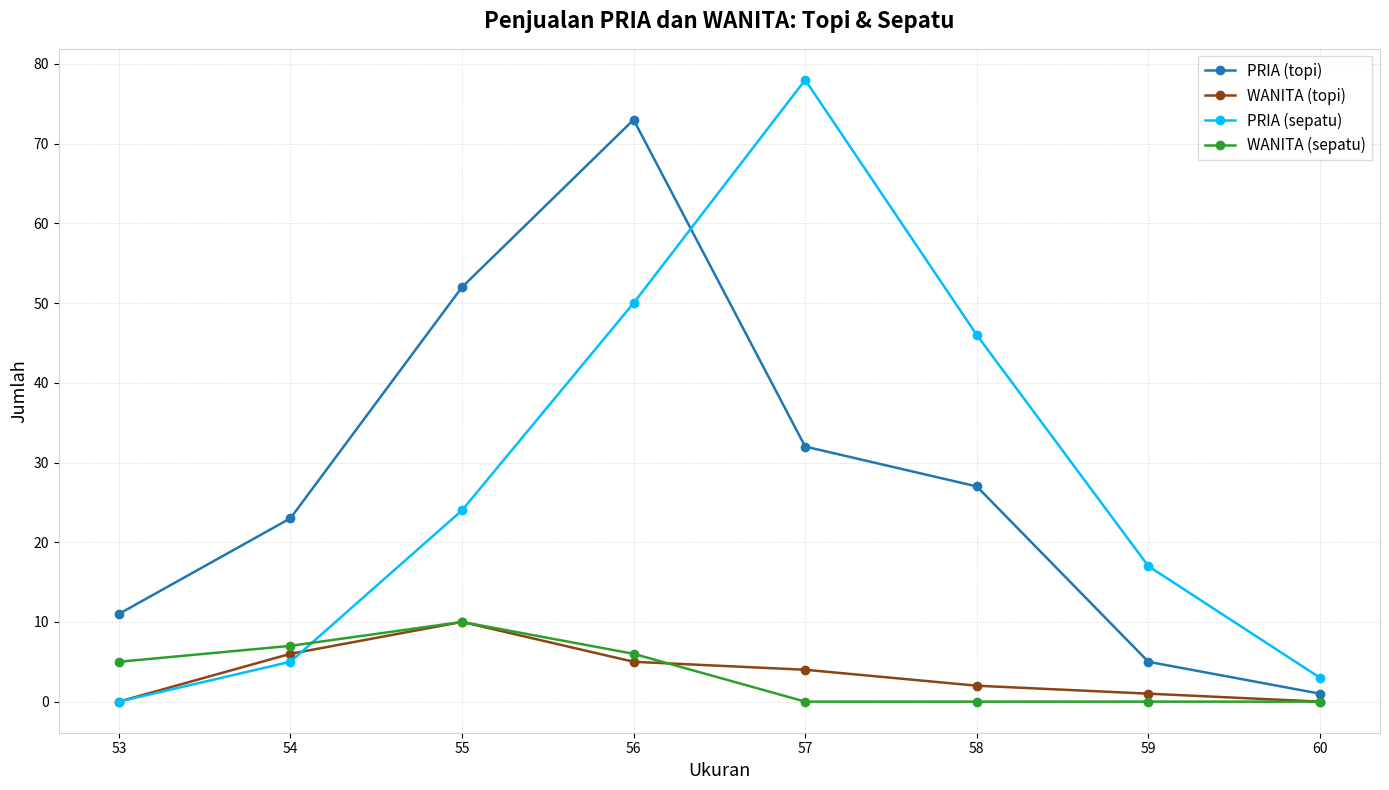

Where is PRIA (topi) nearest to the value 37?

57